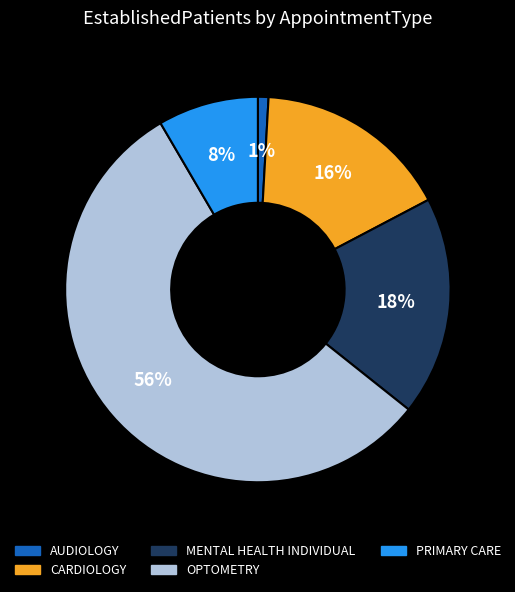

Is there any slice that represents more than half of the pie?

Yes